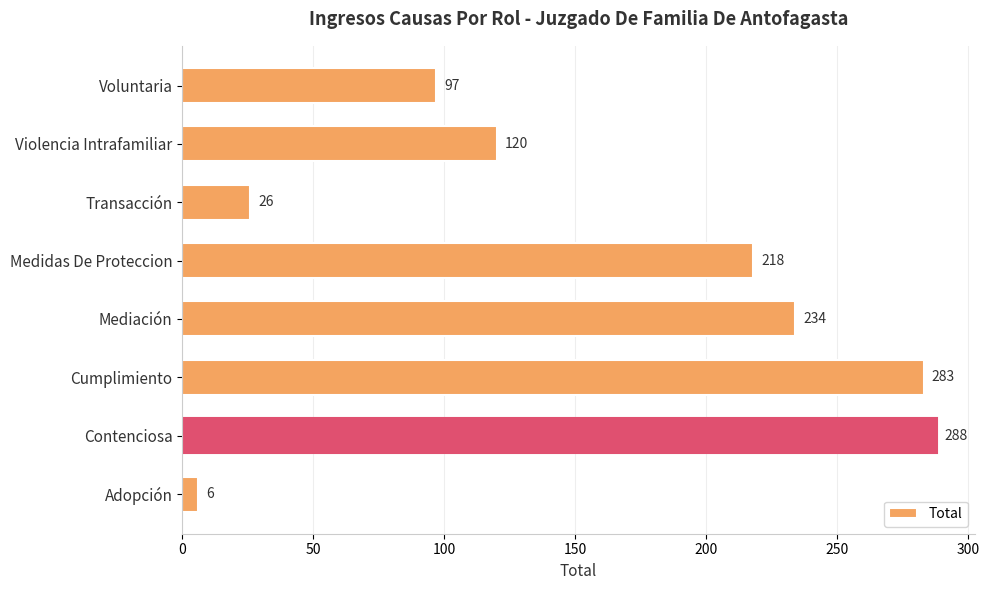

The chart shows a value of 120 at Violencia Intrafamiliar. True or false?

True